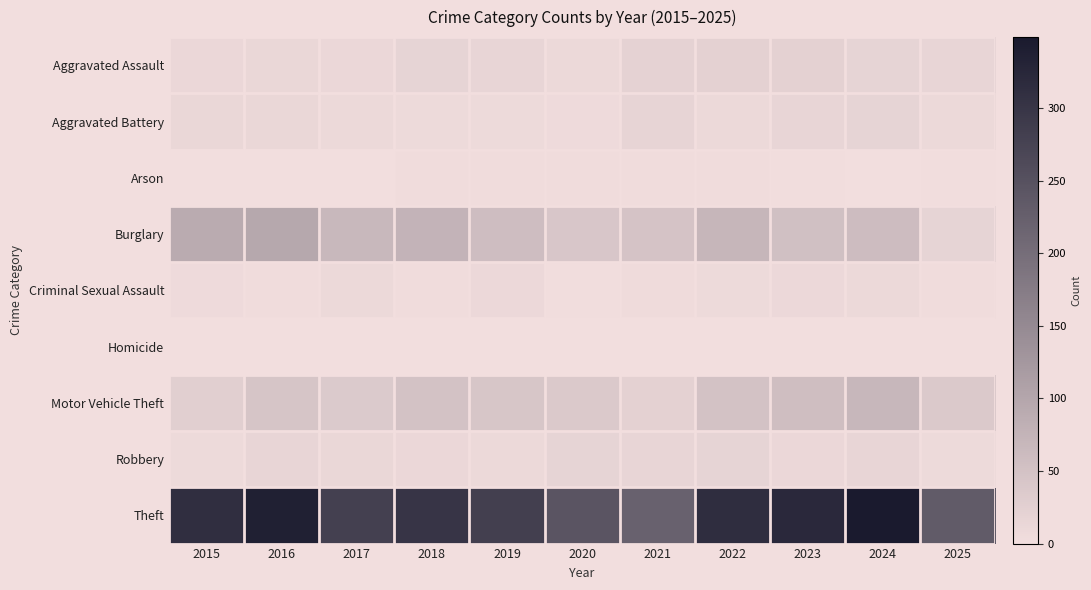

Which category has the highest value across all series?

2024